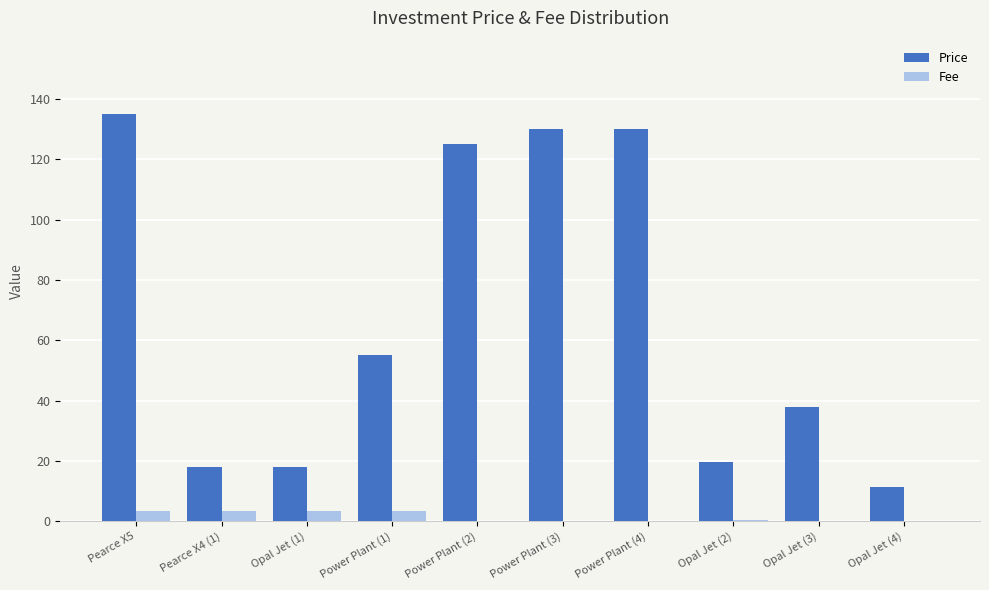

Which series has the largest range (max minus min)?

Price